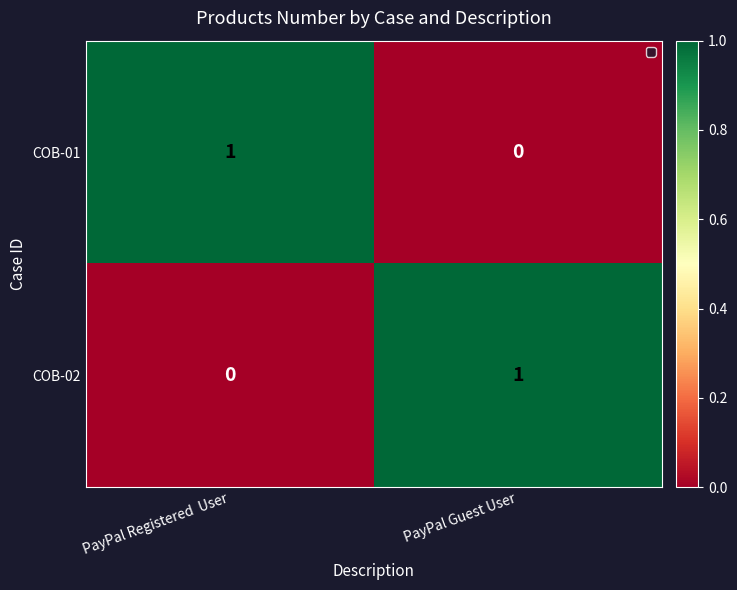

Rank the series at PayPal Guest User from lowest to highest value.

COB-01, COB-02